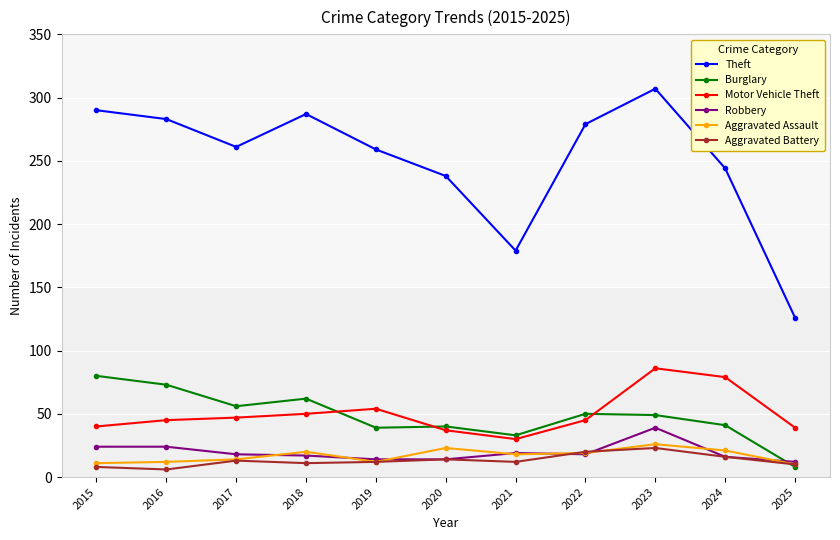

At which label is Theft closest to 216?

2020